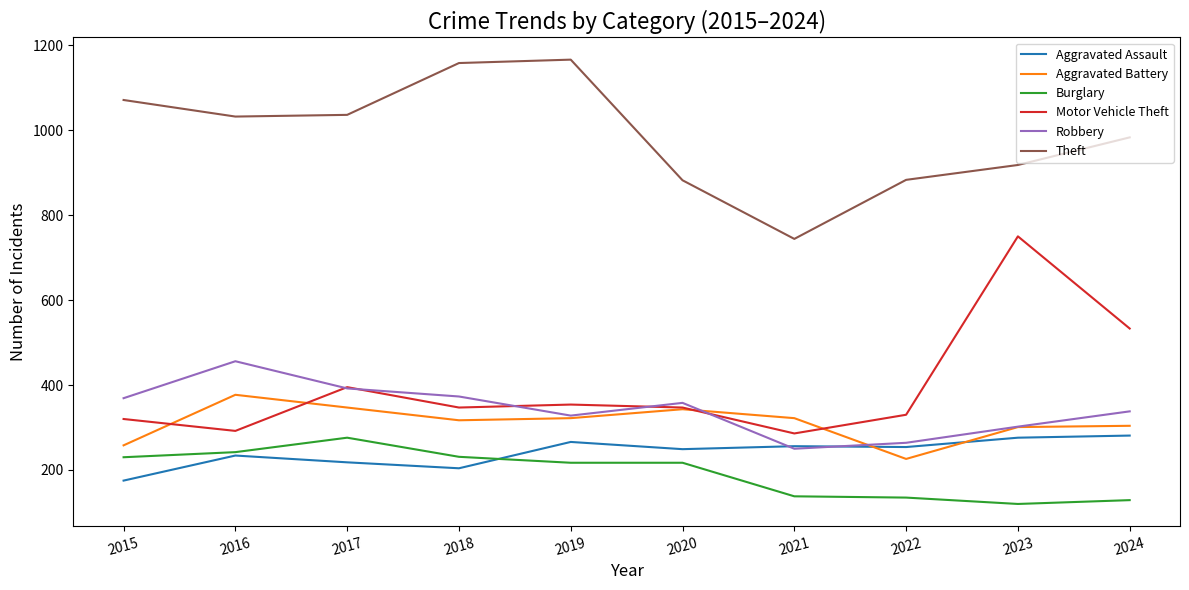

At which label is Motor Vehicle Theft closest to 518?

2024